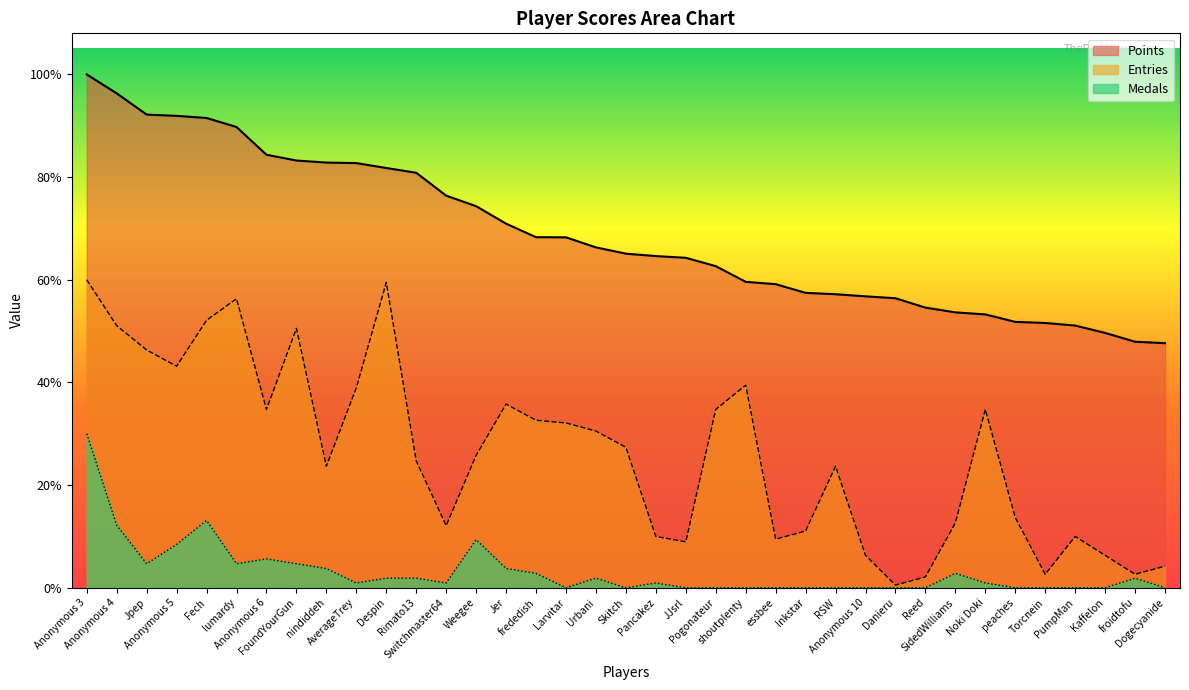

What is the label of the 2nd point from the right?

froidtofu